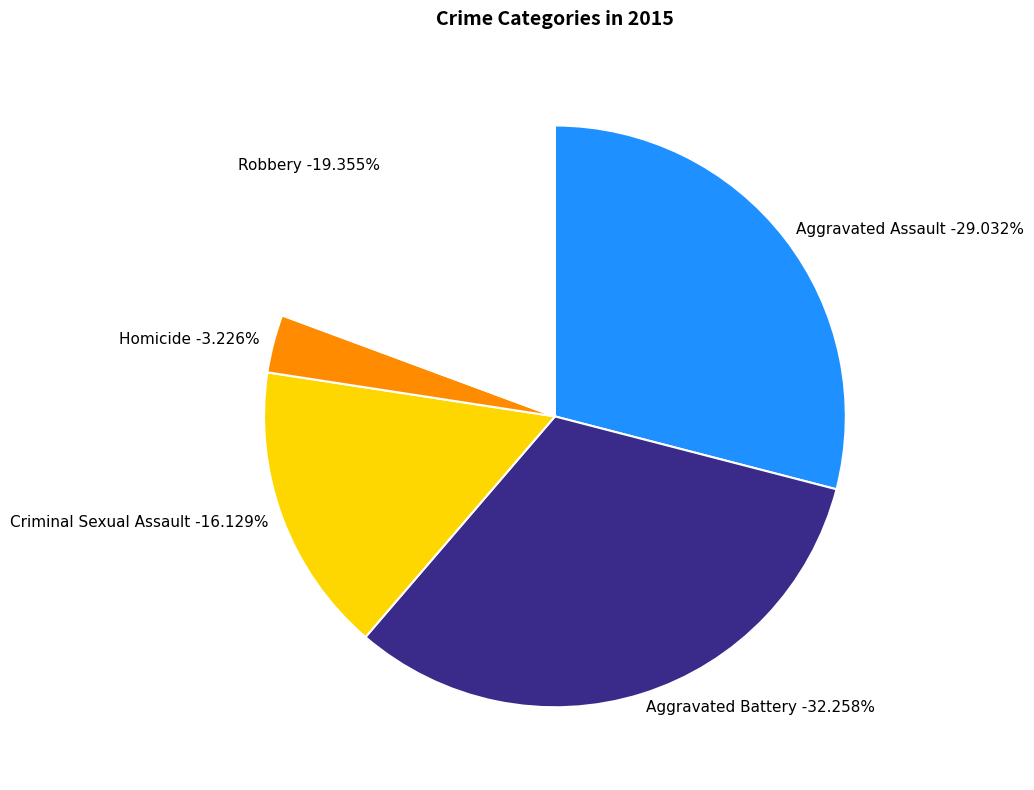

To the nearest percent, what percentage of the pie is Robbery?

19%